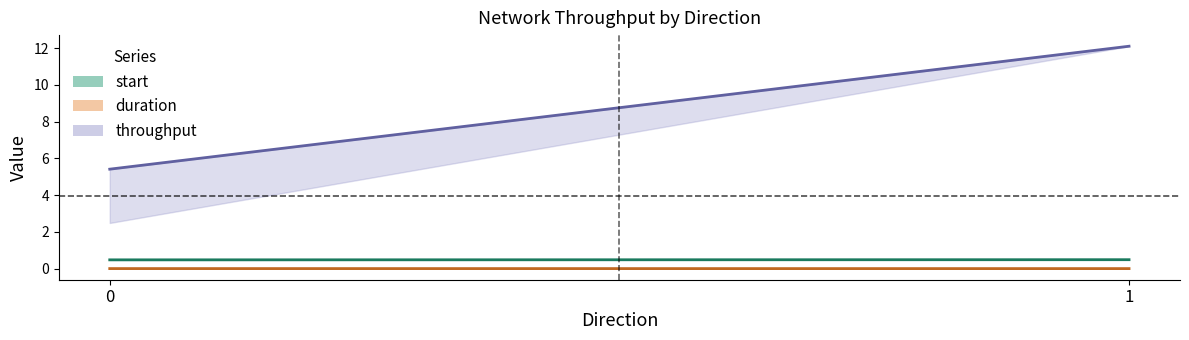

What are all the series names shown in the legend?

start, duration, throughput